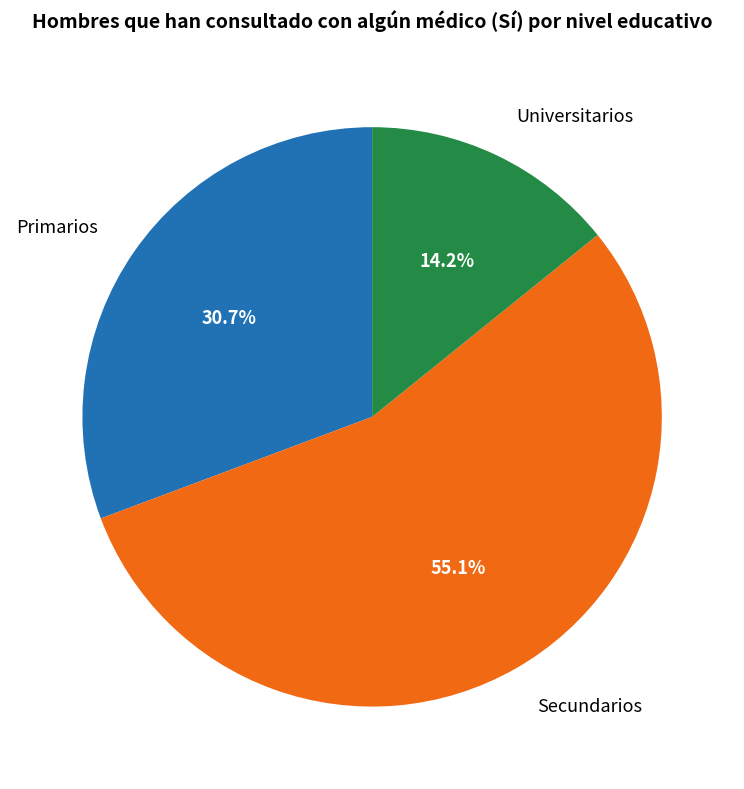

What is the largest slice in the pie chart?

Secundarios